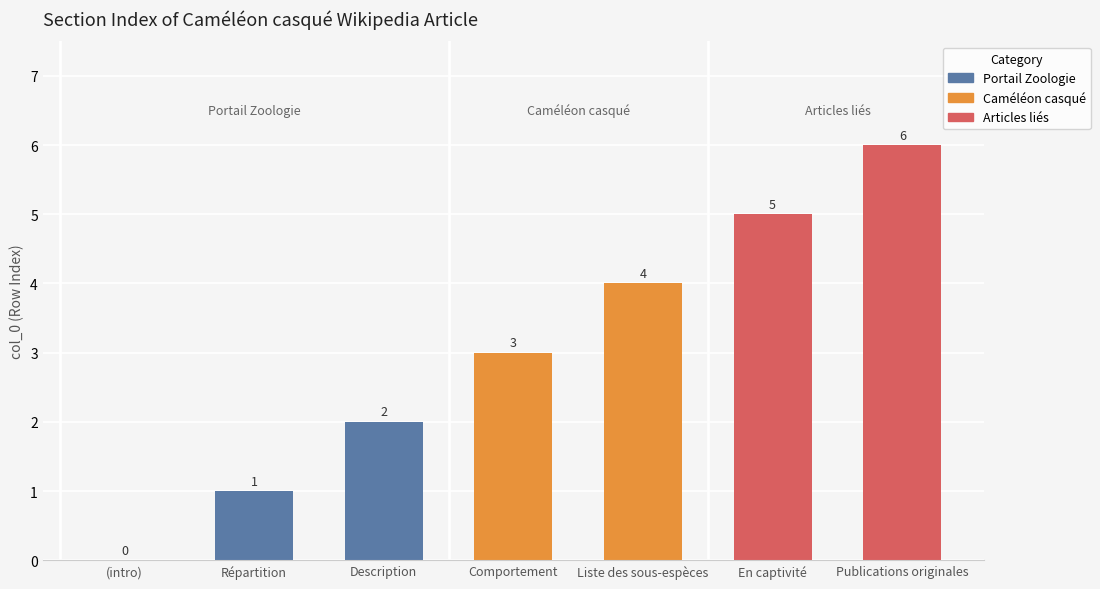

How many values are between 1 and 5?

5